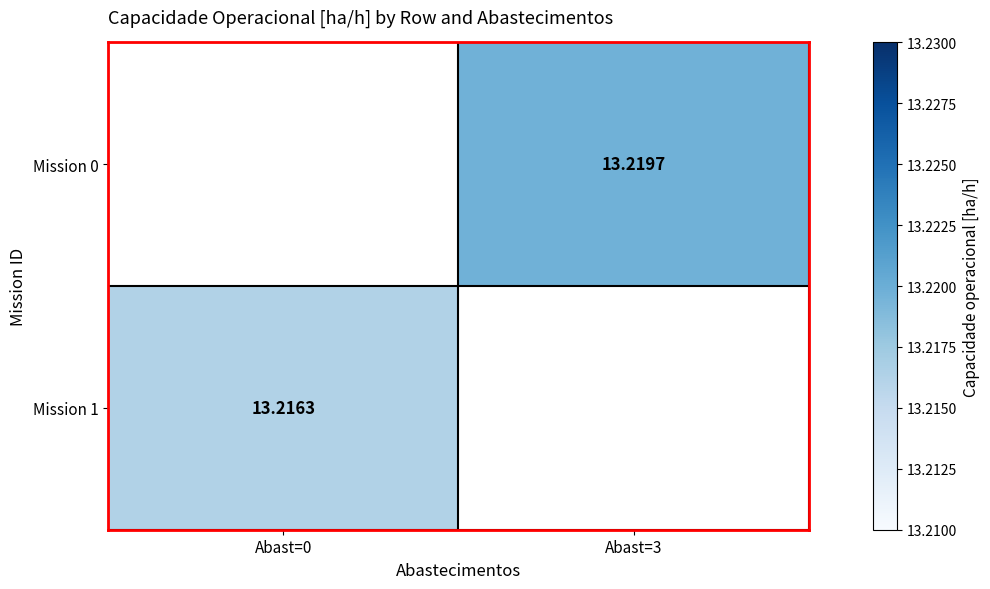

What is the minimum value shown in the chart?

13.2